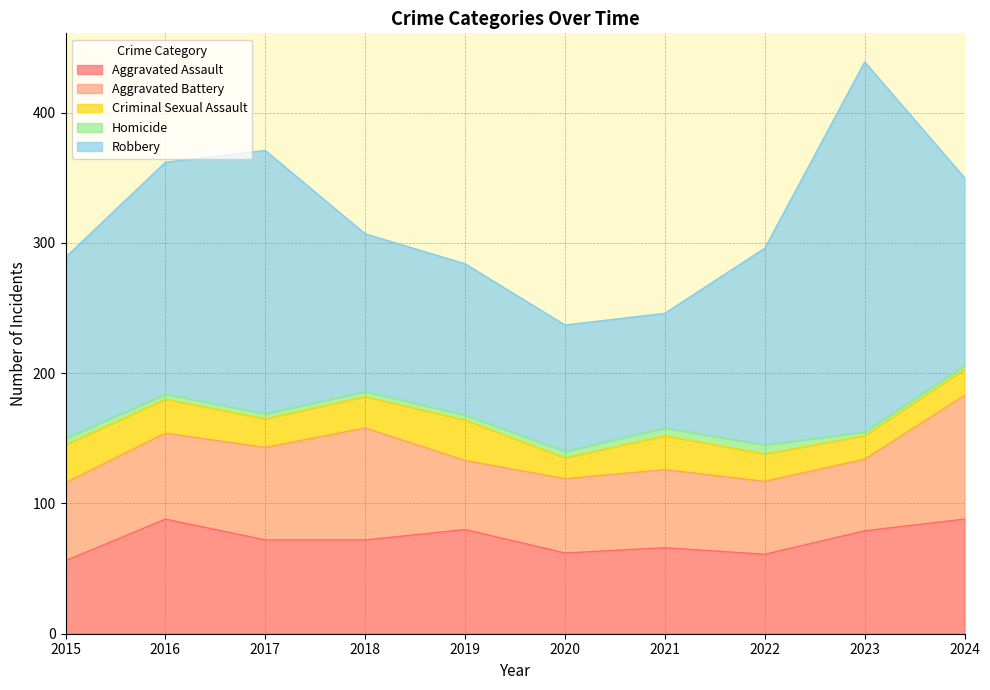

Rank the series at 2023 from highest to lowest value.

Robbery, Aggravated Assault, Aggravated Battery, Criminal Sexual Assault, Homicide